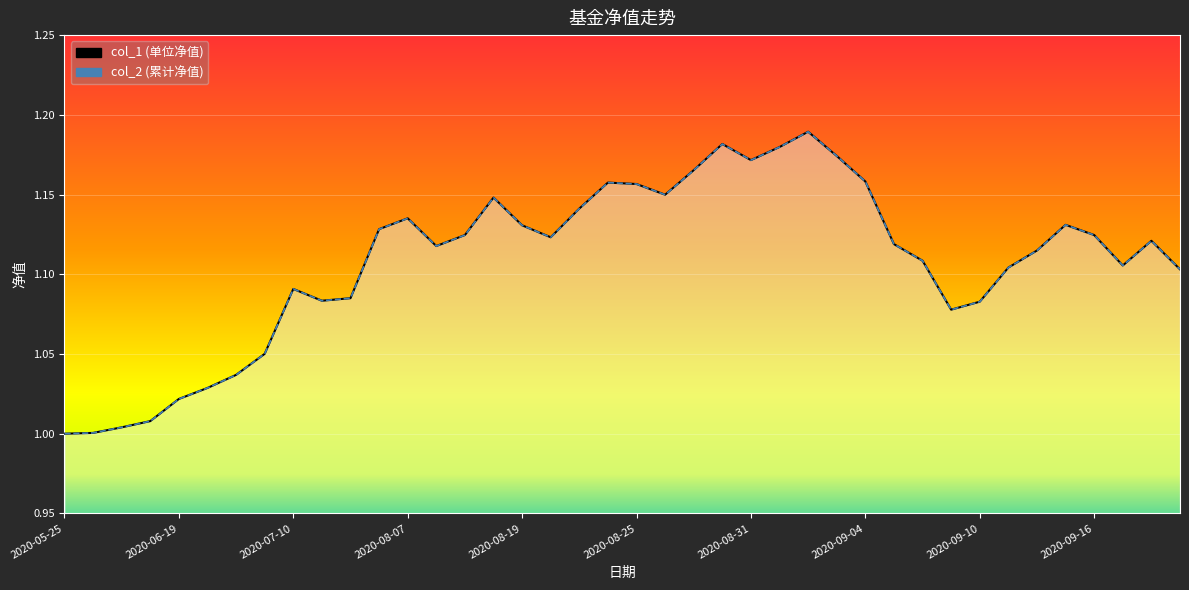

Which series has the largest total across all categories?

col_1